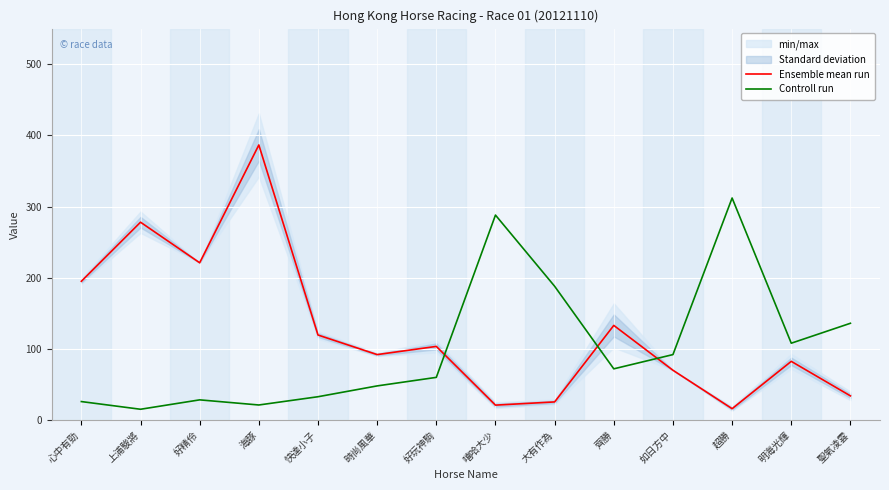

Which series ends up on top after the final intersection of Controll run and Ensemble mean run?

Controll run